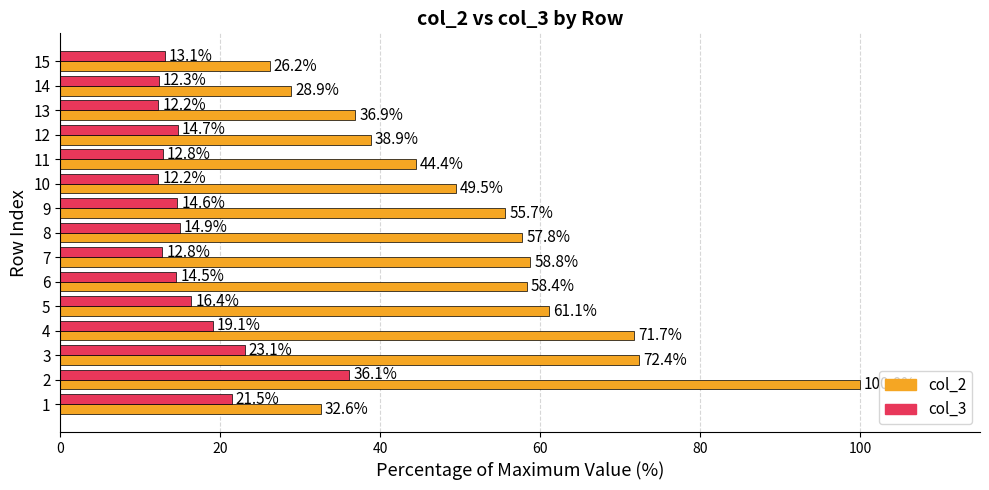

What is the average value of the col_3 series?

16.7